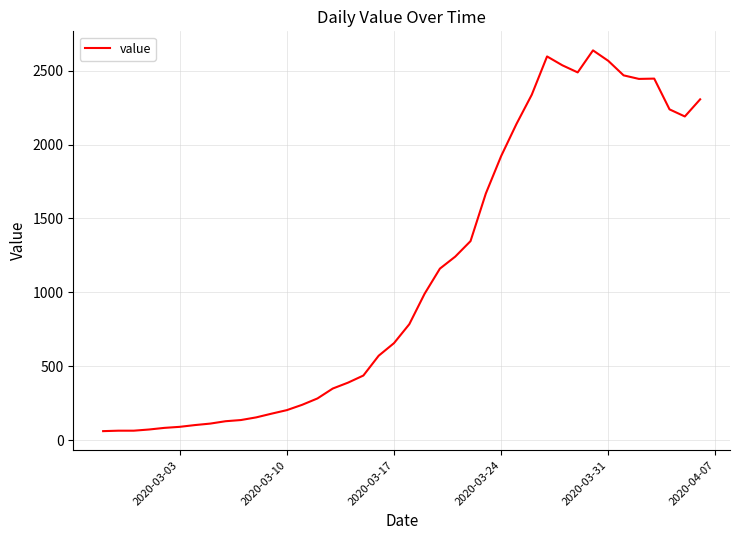

What is the difference between the maximum and minimum values?

2575